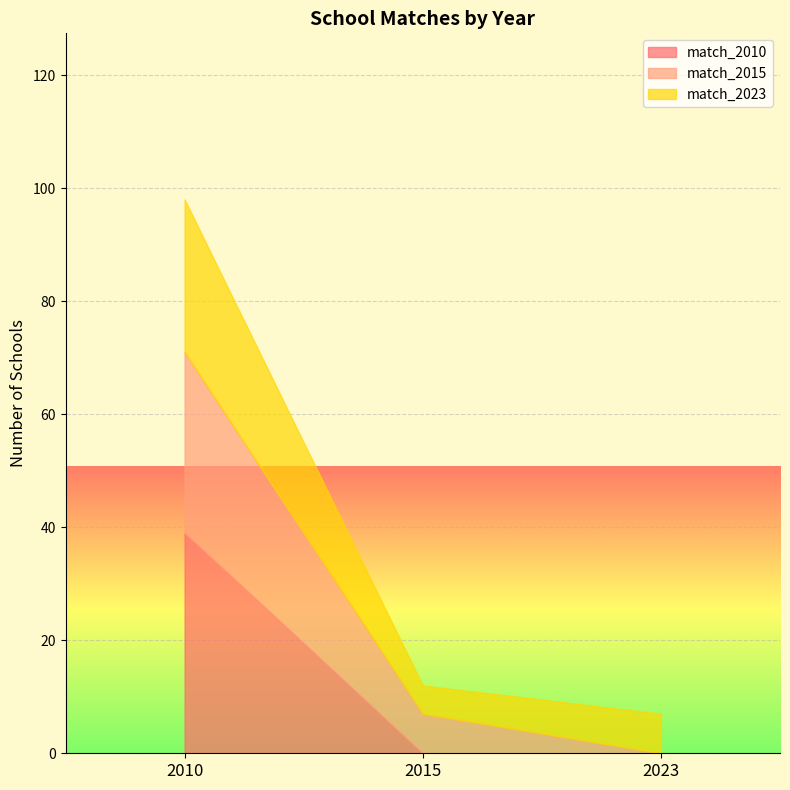

What is the sum of all match_2015 values?

39